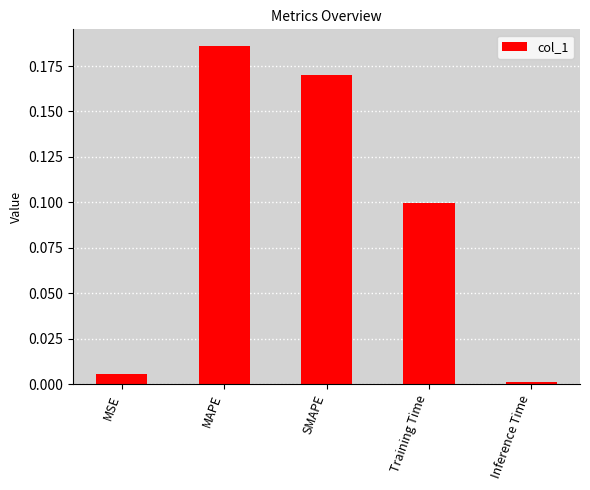

Rank the categories by value from lowest to highest.

Inference Time, MSE, Training Time, SMAPE, MAPE